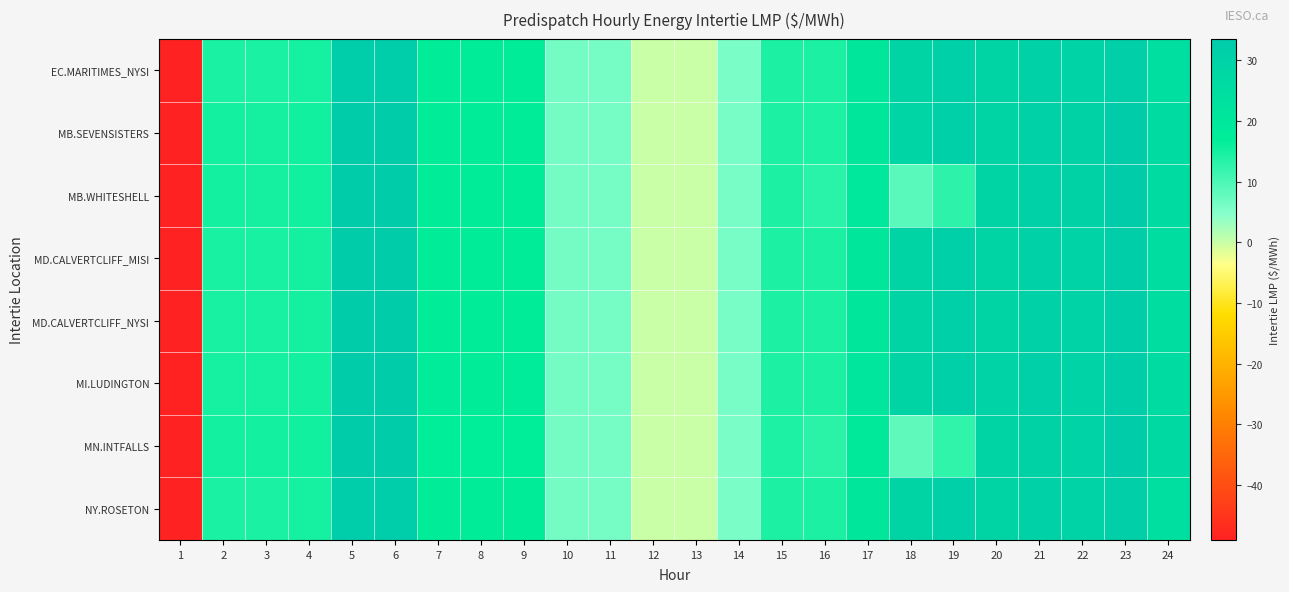

Reading right to left, list all the values displayed in this chart.

EC.MARITIMES_NYSI: 24=24.5	23=31.7	22=29.5	21=30.7	20=29.2	19=31.2	18=29.2	17=20.2	16=14.4	15=14.3	14=5.9	13=0.0	12=0.0	11=6.1	10=6.2	9=17.5	8=17.5	7=17.6	6=32.5	5=32.7	4=14.8	3=14.5	2=14.5	1=-49.0
MB.SEVENSISTERS: 24=25.8	23=32.8	22=30.0	21=30.5	20=29.2	19=30.9	18=28.7	17=19.9	16=14.2	15=14.3	14=5.9	13=0.0	12=0.0	11=6.1	10=6.3	9=17.4	8=17.4	7=17.6	6=33.1	5=33.2	4=15.3	3=15.0	2=15.1	1=-48.9
MB.WHITESHELL: 24=25.8	23=32.8	22=30.0	21=30.5	20=29.2	19=12.8	18=8.8	17=19.4	16=13.3	15=14.3	14=5.9	13=0.0	12=0.0	11=6.1	10=6.3	9=17.4	8=17.4	7=17.6	6=33.1	5=33.2	4=15.3	3=15.0	2=15.1	1=-48.9
MD.CALVERTCLIFF_MISI: 24=24.9	23=31.9	22=29.7	21=30.8	20=29.3	19=31.3	18=29.2	17=20.2	16=14.4	15=14.3	14=5.9	13=0.0	12=0.0	11=6.1	10=6.3	9=17.7	8=17.6	7=17.8	6=32.9	5=33.0	4=15.0	3=14.7	2=14.7	1=-48.9
MD.CALVERTCLIFF_NYSI: 24=24.9	23=31.9	22=29.7	21=30.8	20=29.3	19=31.3	18=29.2	17=20.2	16=14.4	15=14.3	14=5.9	13=0.0	12=0.0	11=6.1	10=6.3	9=17.7	8=17.6	7=17.8	6=32.9	5=33.0	4=15.0	3=14.7	2=14.7	1=-48.9
MI.LUDINGTON: 24=25.3	23=32.1	22=29.9	21=30.9	20=29.4	19=31.3	18=29.4	17=20.3	16=14.4	15=14.4	14=6.0	13=0.0	12=0.0	11=6.2	10=6.3	9=17.9	8=17.8	7=18.0	6=33.4	5=33.5	4=15.2	3=14.9	2=14.9	1=-48.8
MN.INTFALLS: 24=26.1	23=33.1	22=29.9	21=30.1	20=29.0	19=12.4	18=8.3	17=19.1	16=13.0	15=14.2	14=5.9	13=0.0	12=0.0	11=6.1	10=6.3	9=17.1	8=17.2	7=17.4	6=33.0	5=33.1	4=15.4	3=15.1	2=15.2	1=-48.9
NY.ROSETON: 24=24.5	23=31.7	22=29.5	21=30.7	20=29.2	19=31.2	18=29.2	17=20.2	16=14.4	15=14.3	14=5.9	13=0.0	12=0.0	11=6.1	10=6.2	9=17.5	8=17.5	7=17.6	6=32.5	5=32.7	4=14.8	3=14.5	2=14.5	1=-49.0